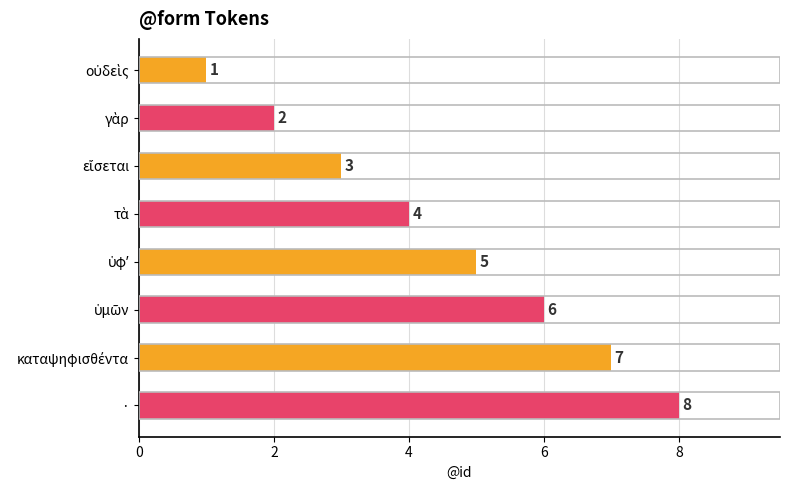

Which label corresponds to the largest value in the chart?

·